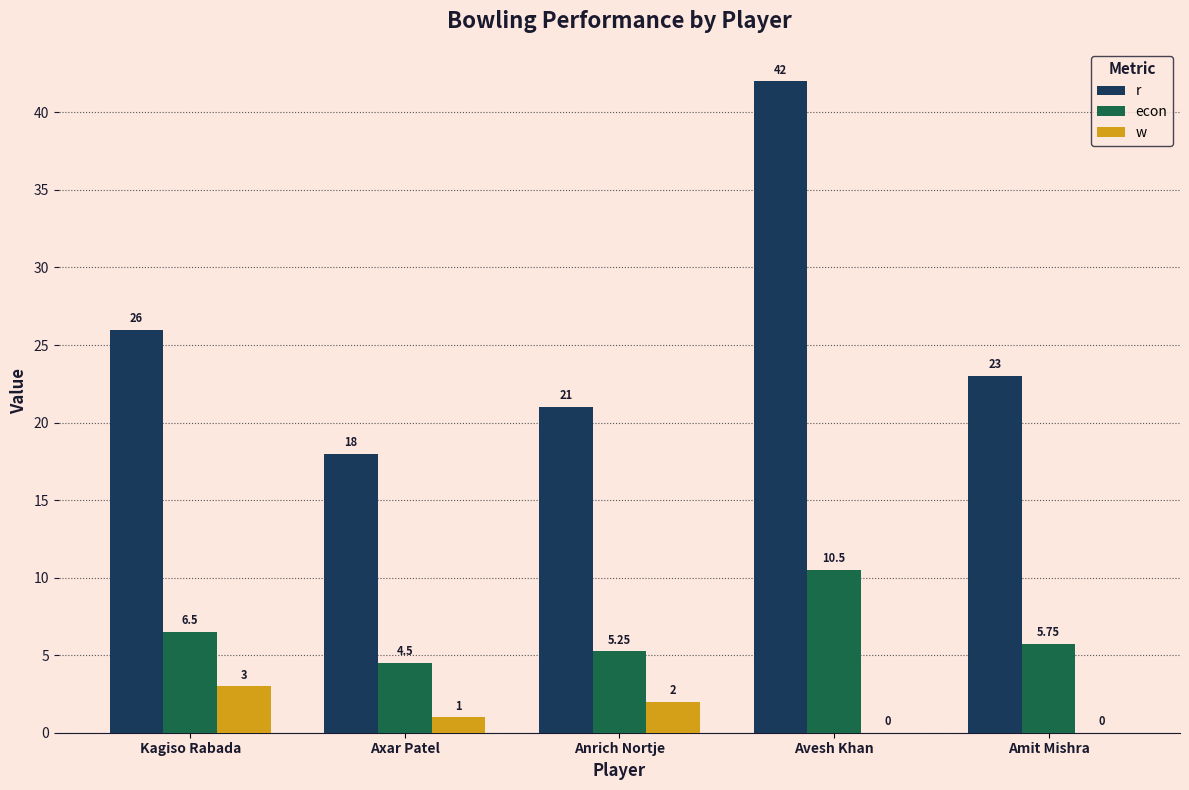

What is the difference between the r values at Avesh Khan and Kagiso Rabada?

16.0